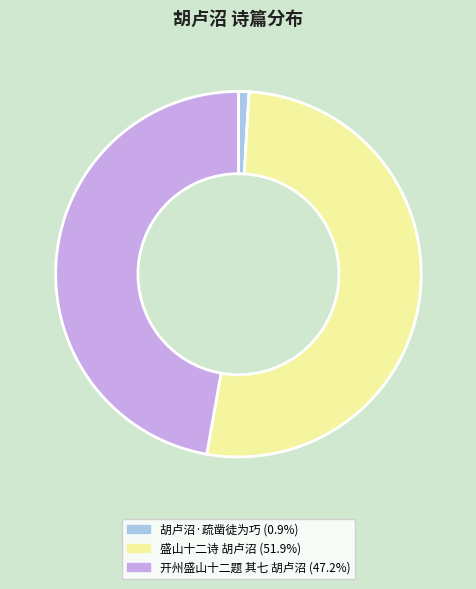

Rank the categories by value from highest to lowest.

盛山十二诗 胡卢沼, 开州盛山十二题 其七 胡卢沼, 胡卢沼·疏凿徒为巧